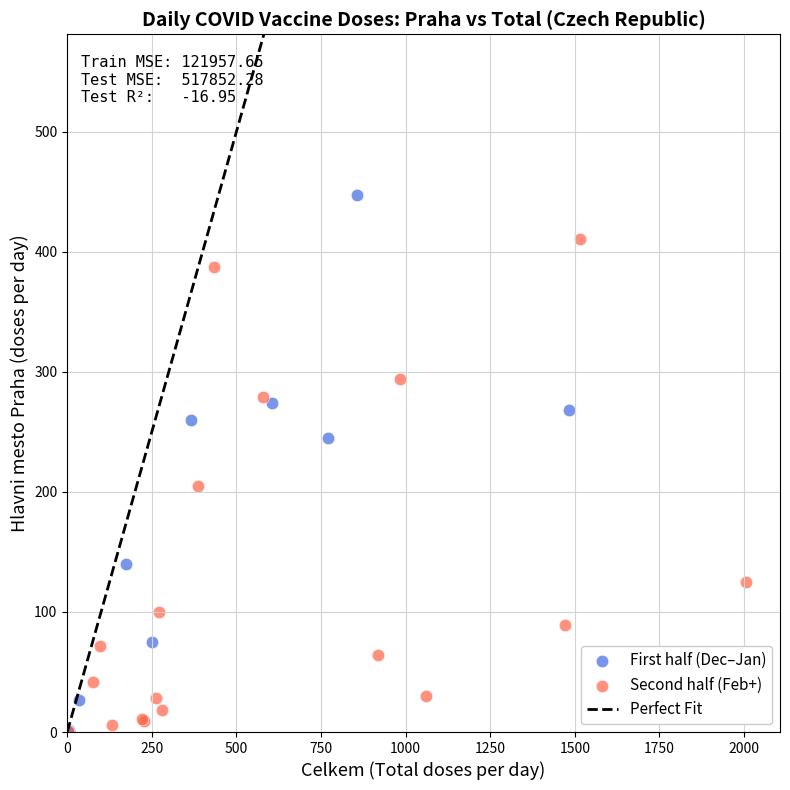

Which series reaches the maximum Y coordinate?

First half (Dec–Jan)